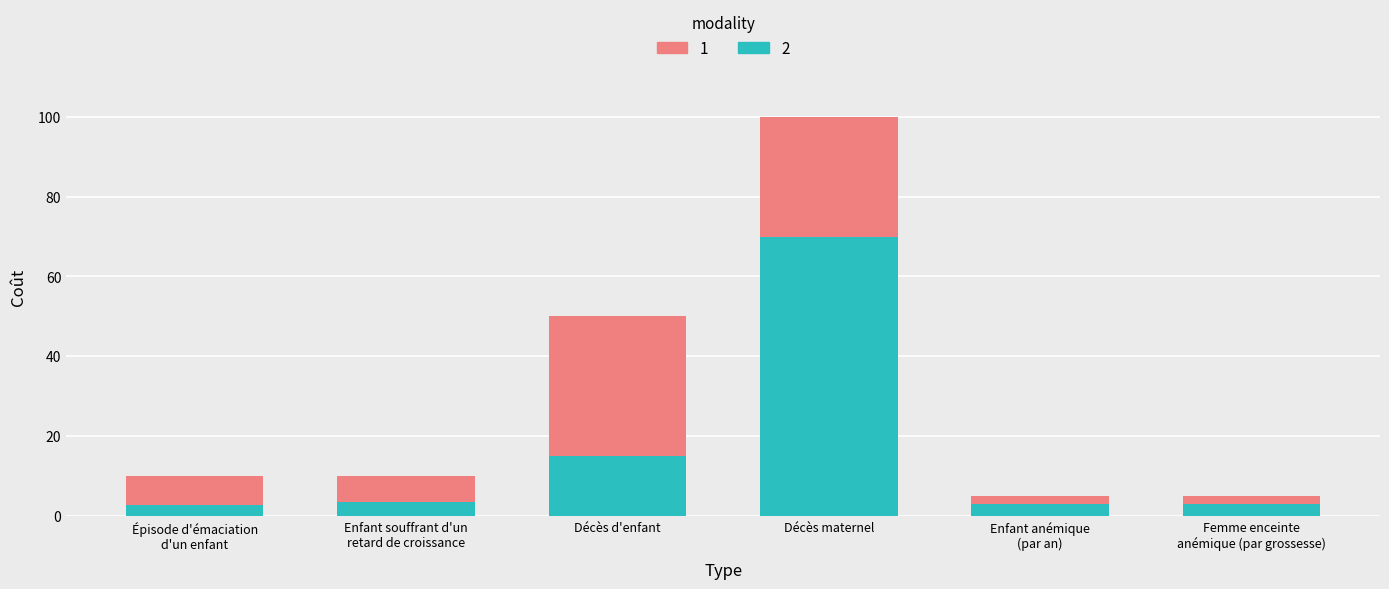

What is the total value across all series at Décès maternel?

100.0